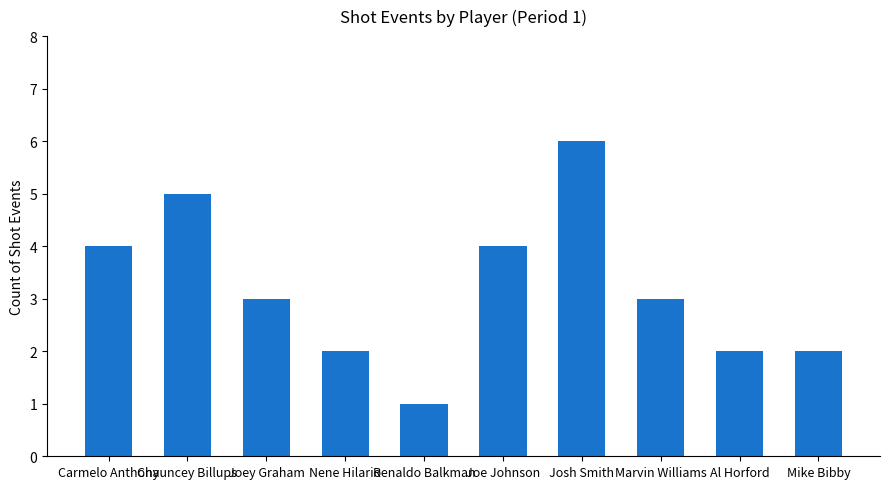

How many bars are there in total?

10